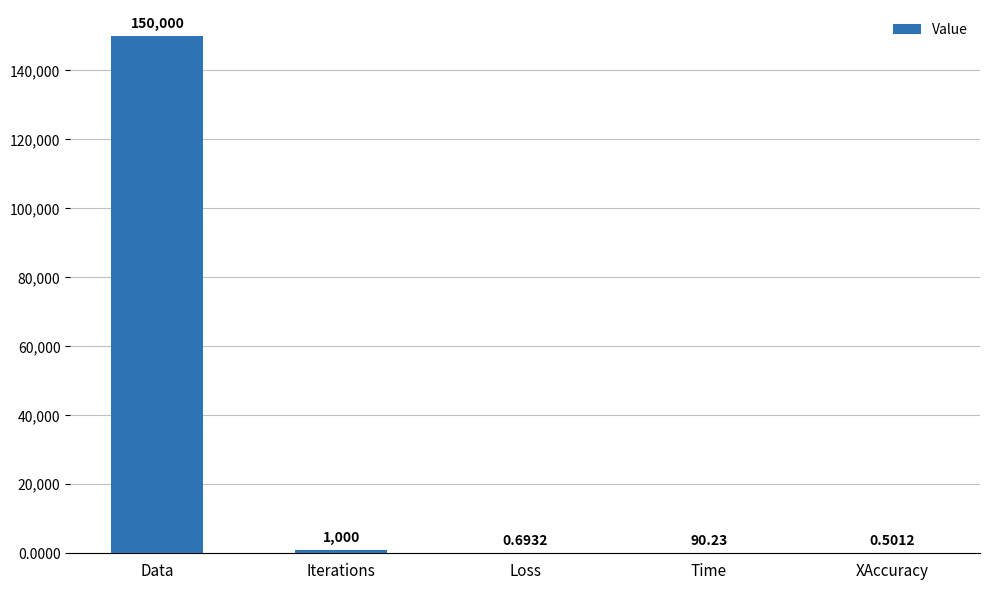

Where is the data nearest to the value 75000?

Iterations